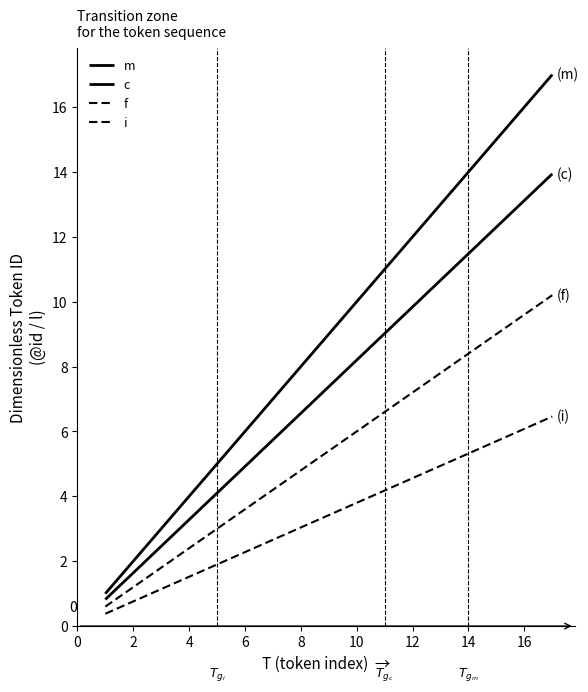

How many lines are shown in the chart?

4